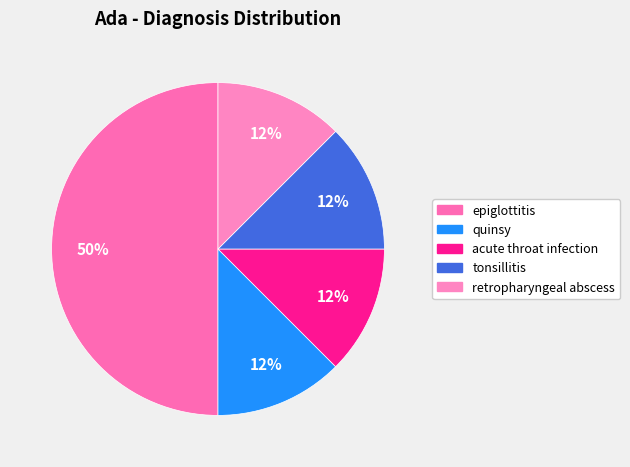

The retropharyngeal abscess slice represents 12% of the pie. True or false?

True